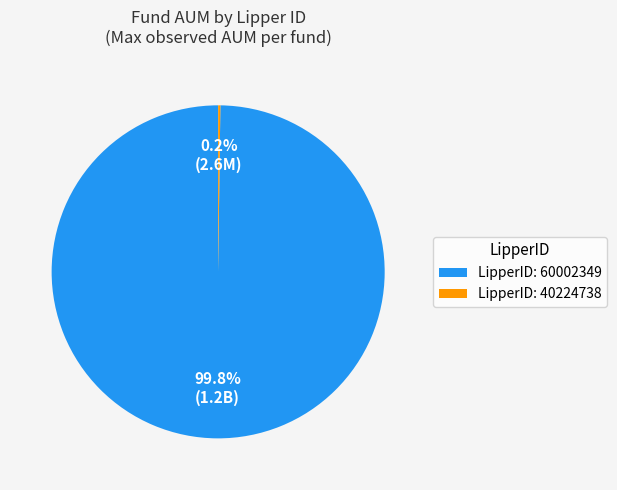

Which slice is the largest?

LipperID: 60002349